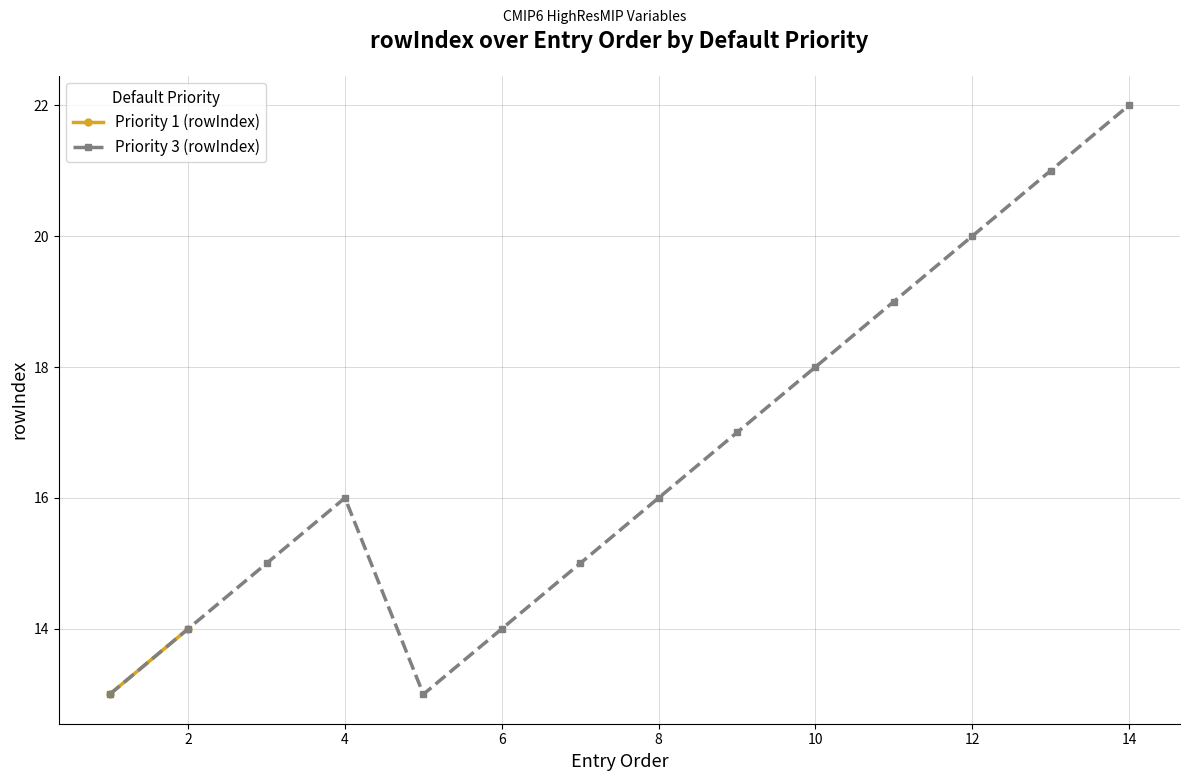

How many interior local peaks does the Priority 3 (rowIndex) series have?

1